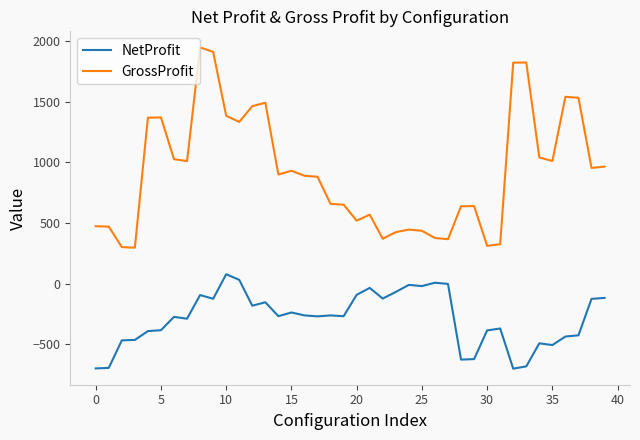

What is the sum of all NetProfit values?

-11540.5